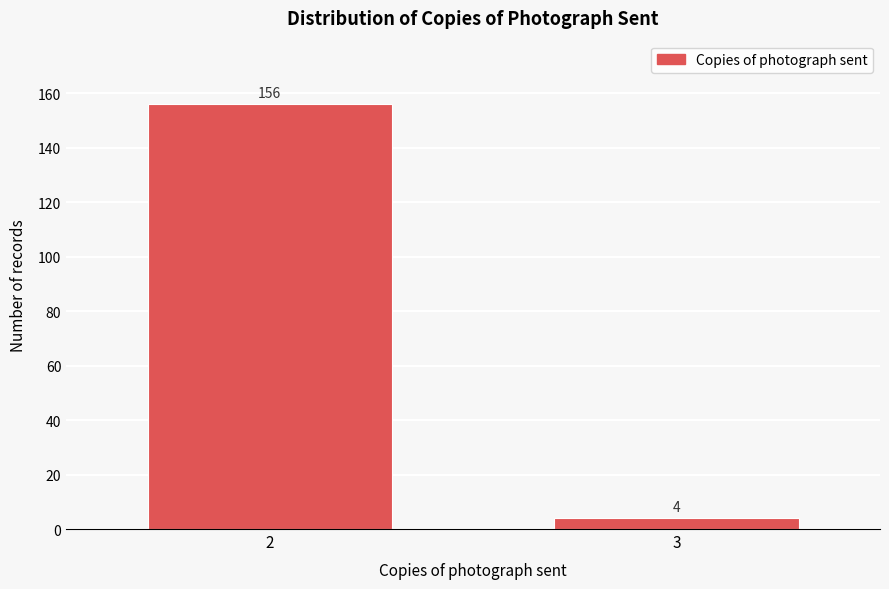

Reading left to right, transcribe all the data shown in this chart.

2=156	3=4